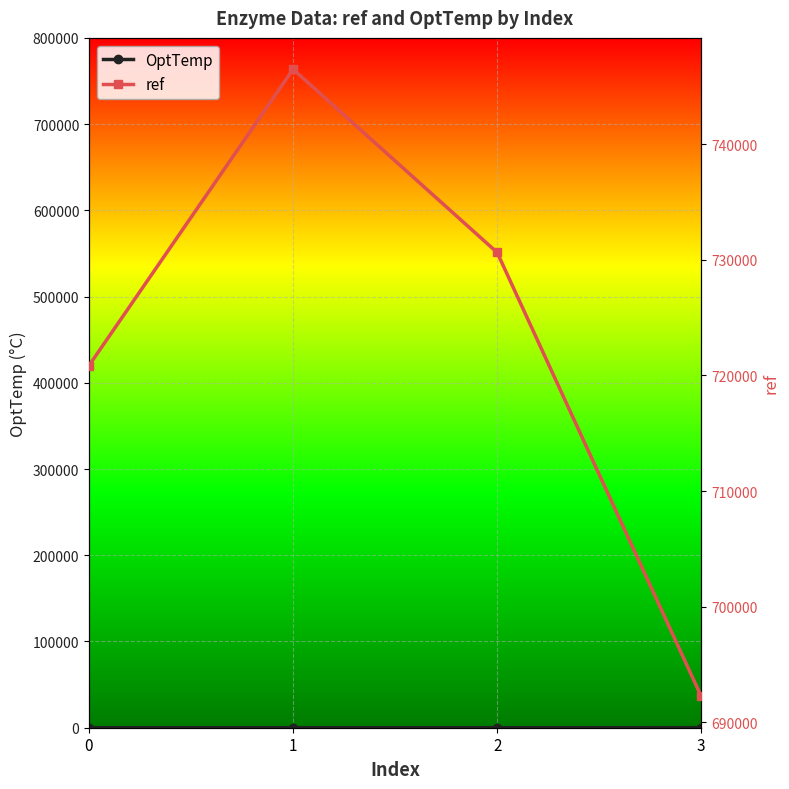

List the series in order of their overall mean, lowest first.

OptTemp, ref